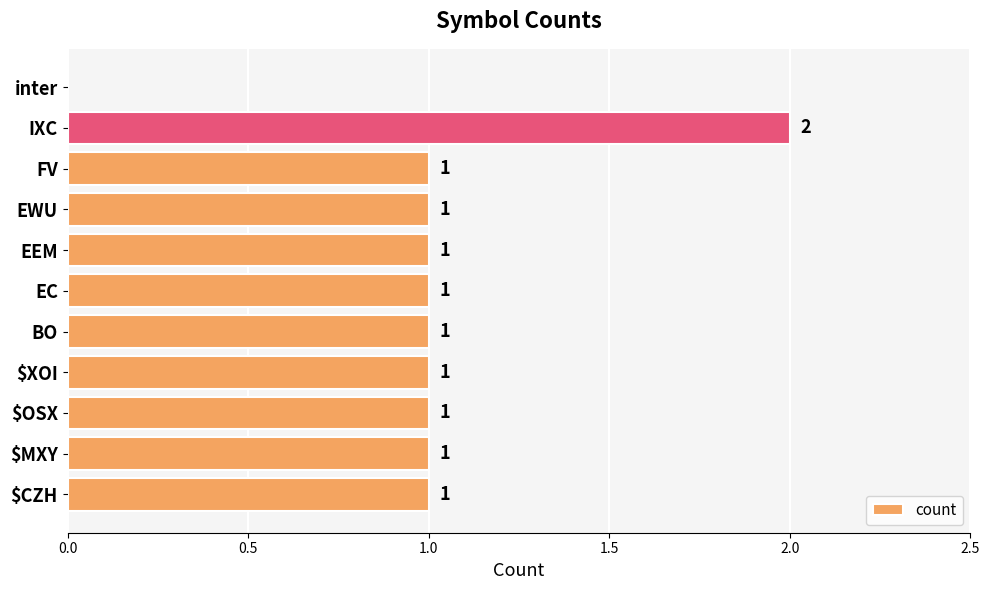

How many values are between 1 and 2?

10